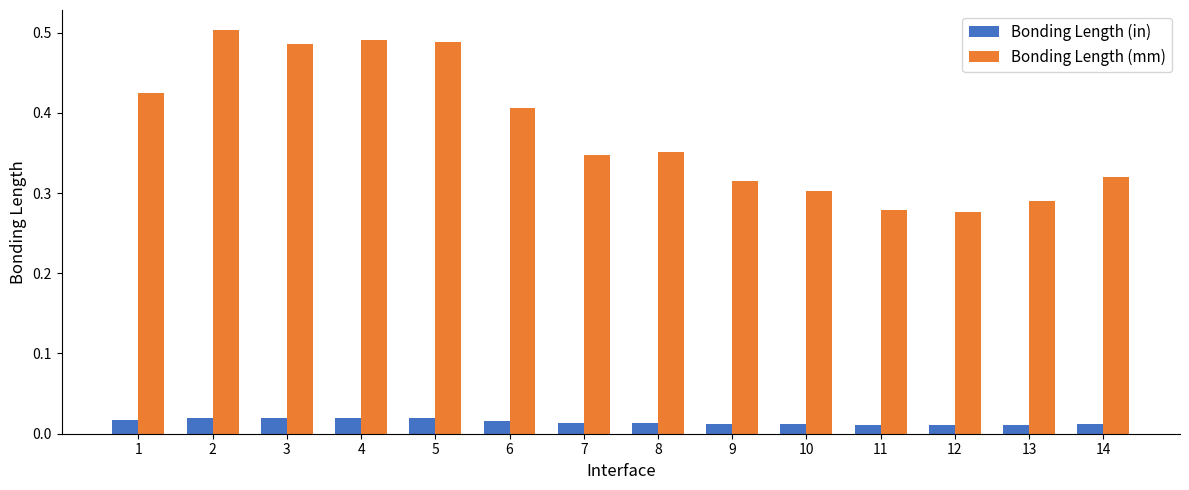

What is the sum of all Bonding Length (mm) values?

5.3